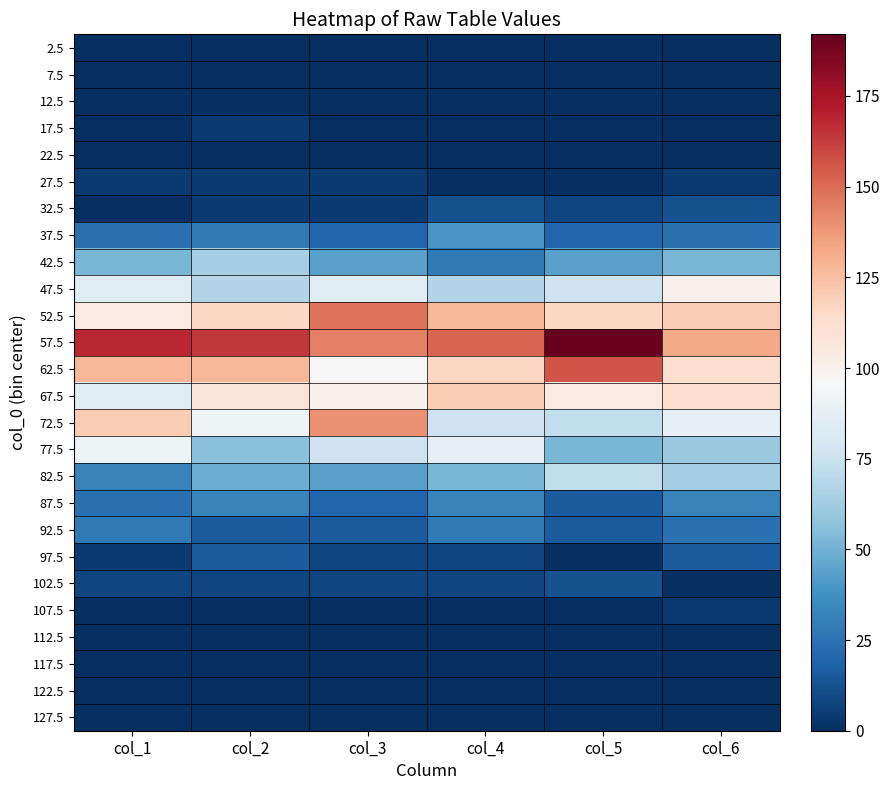

Between col_5 and col_2, which is larger?

col_5